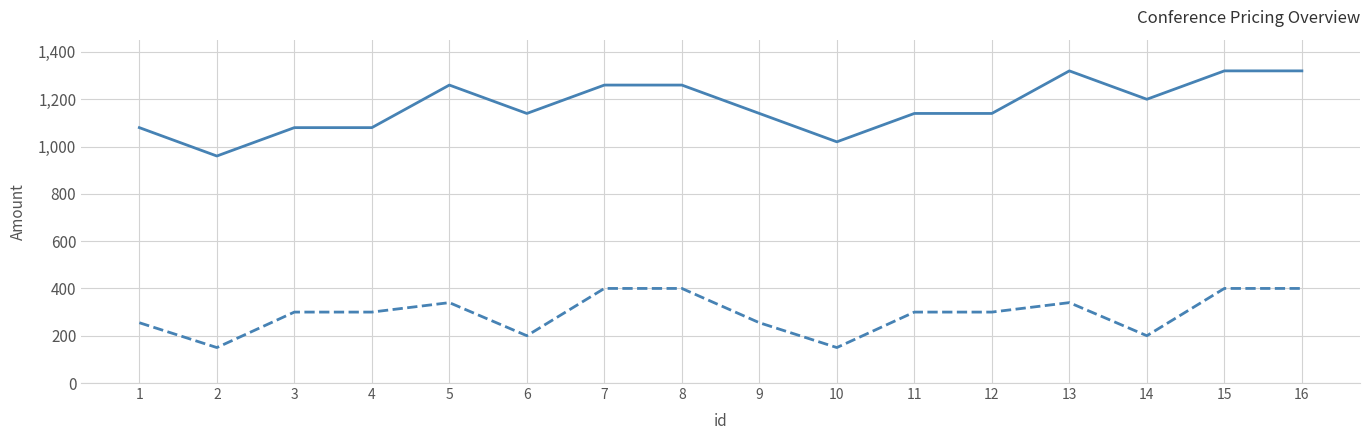

Which category has the highest value in the _Price series?

13